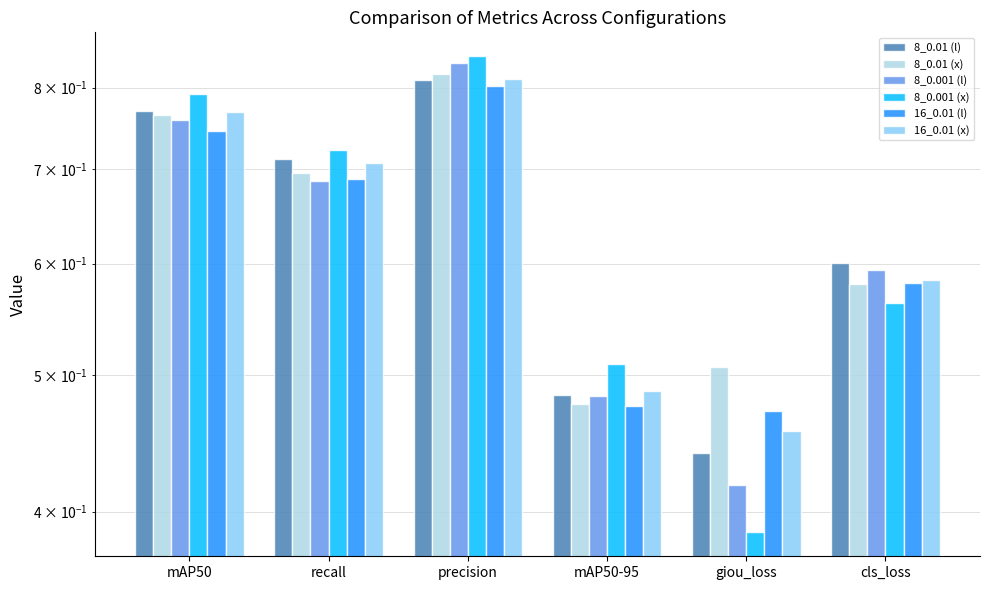

Are the bars horizontal?

No